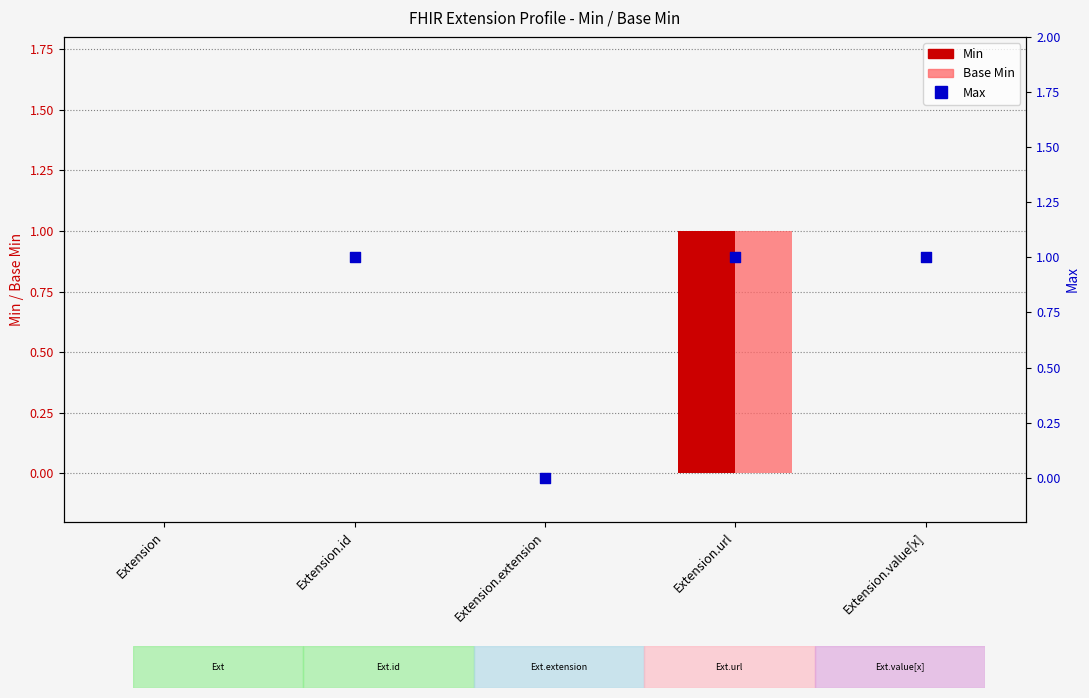

Which series contains the lowest Y value?

Min